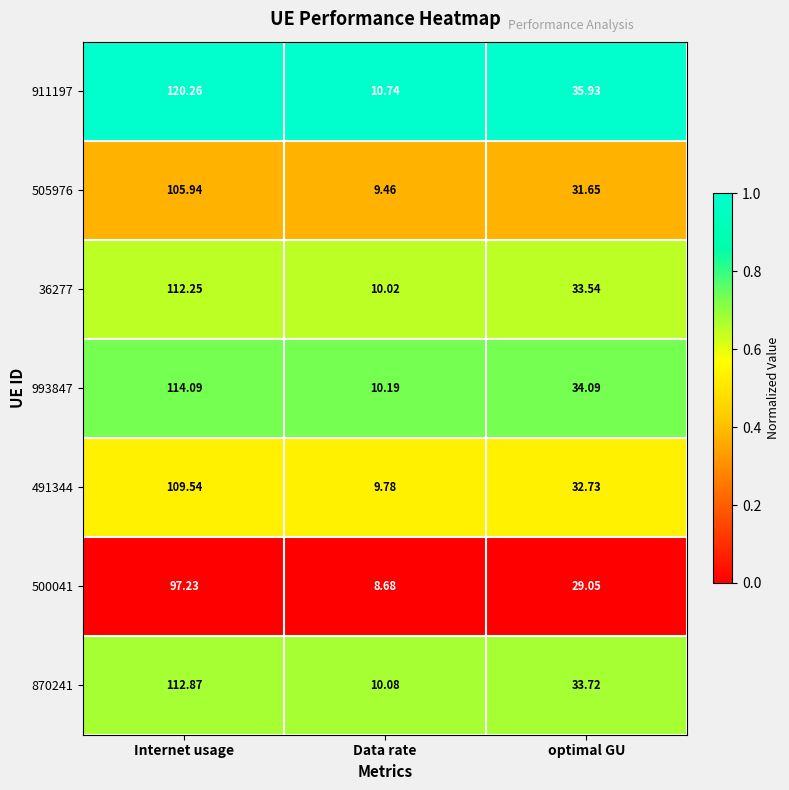

Which series changed the most between Data rate and optimal GU?

911197